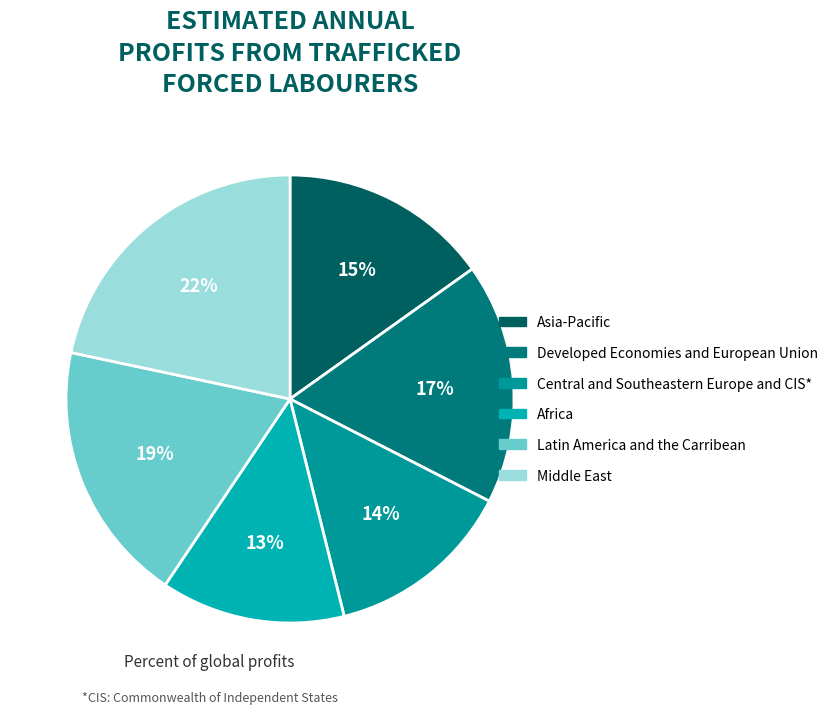

Which slice is the largest?

Middle East